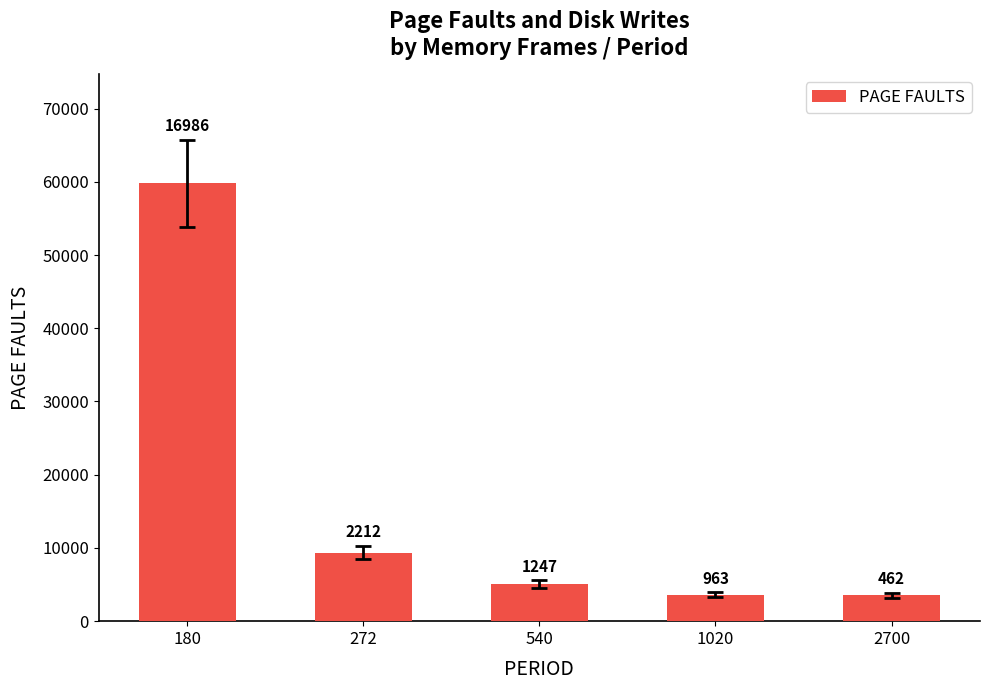

Are the bars horizontal?

No